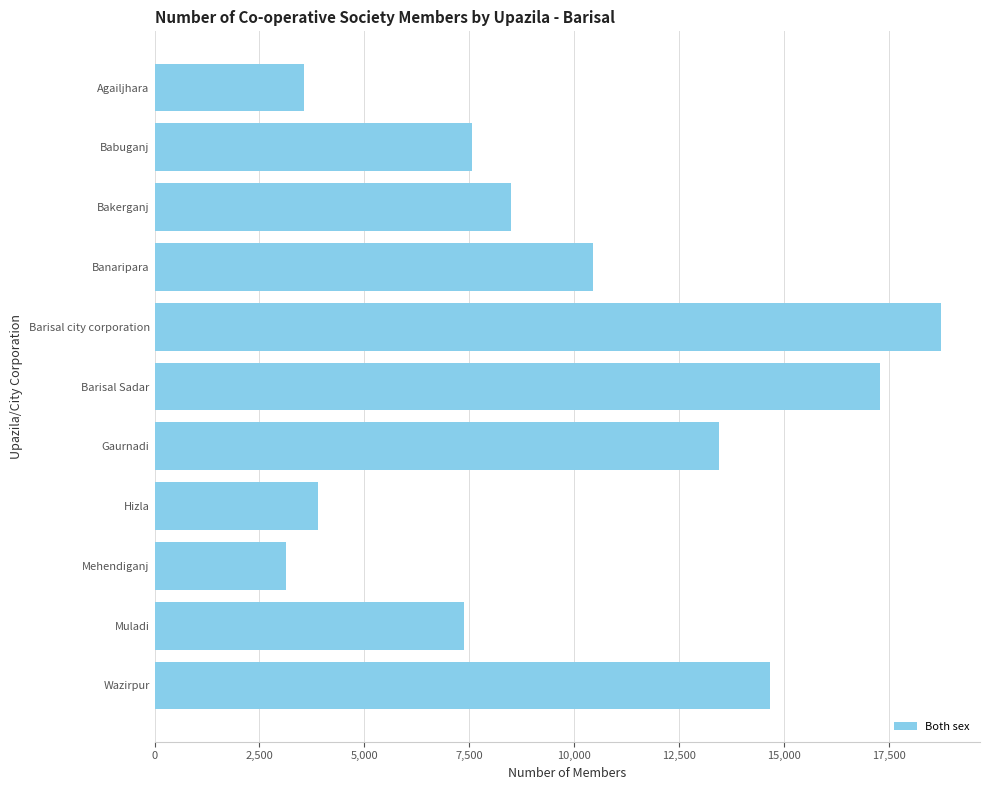

Where is the data nearest to the value 10924?

Banaripara